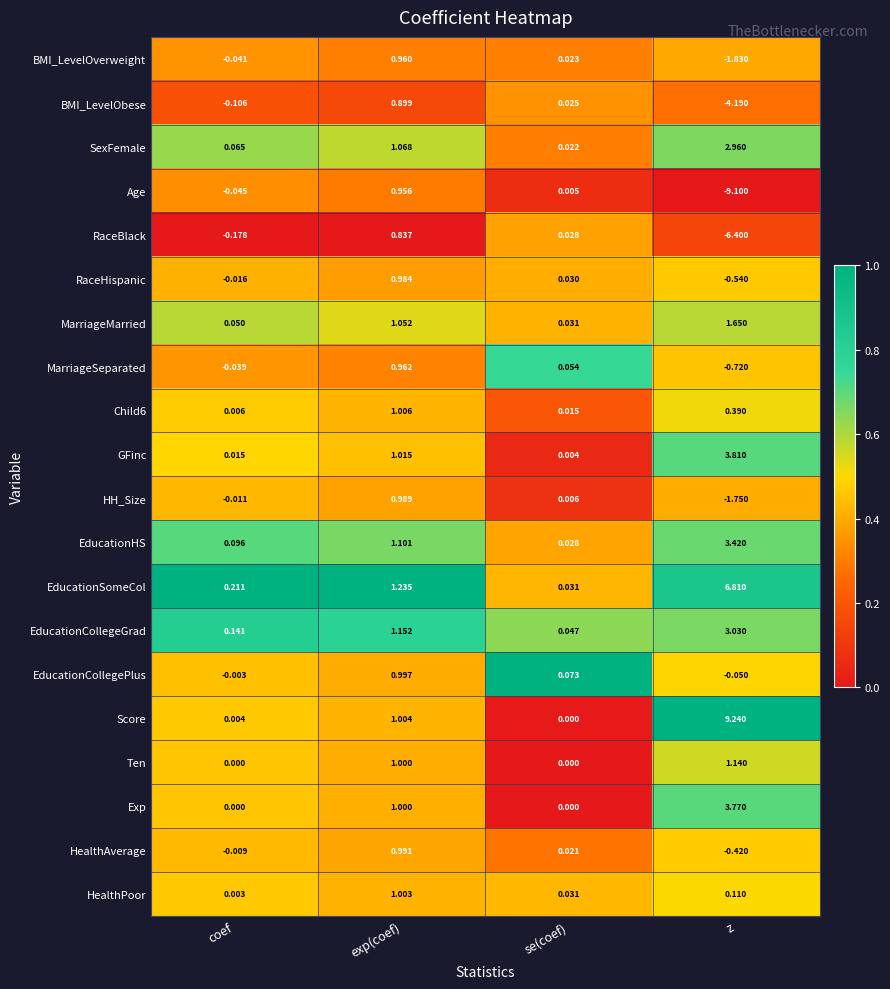

At which label is EducationHS closest to 1?

exp(coef)